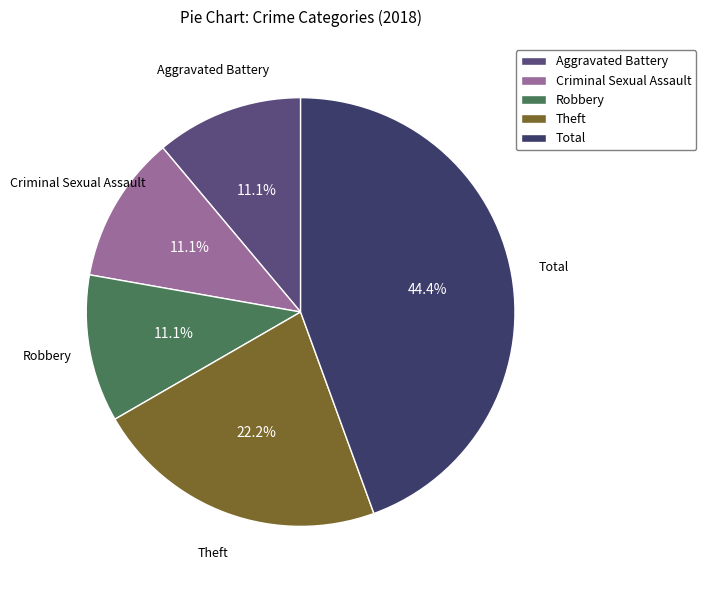

Which category has the biggest portion of the pie?

Total